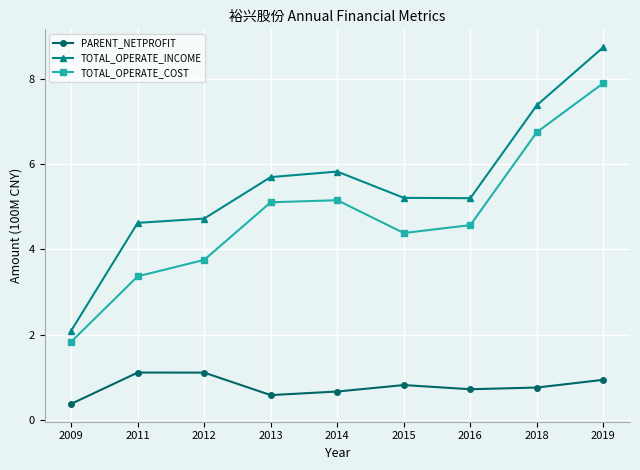

What is the minimum value shown in the chart?

0.4